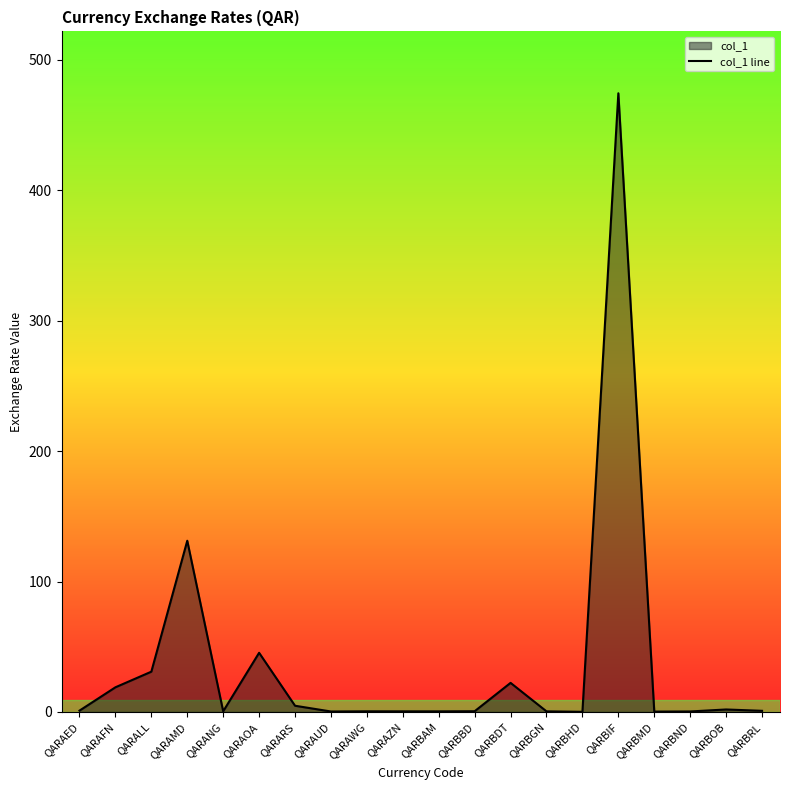

What is the difference between the maximum and minimum values?

474.4